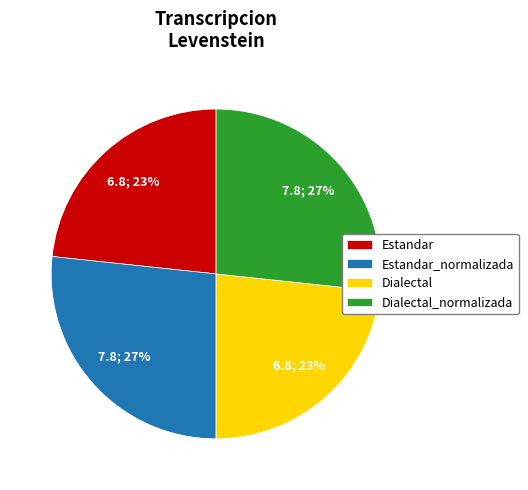

Is there any slice that represents more than half of the pie?

No